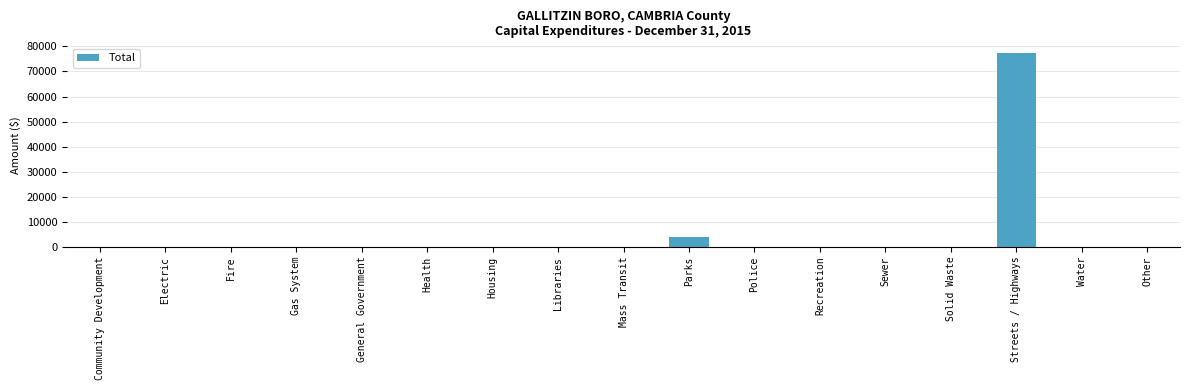

Which has a higher value, Police or Parks?

Parks